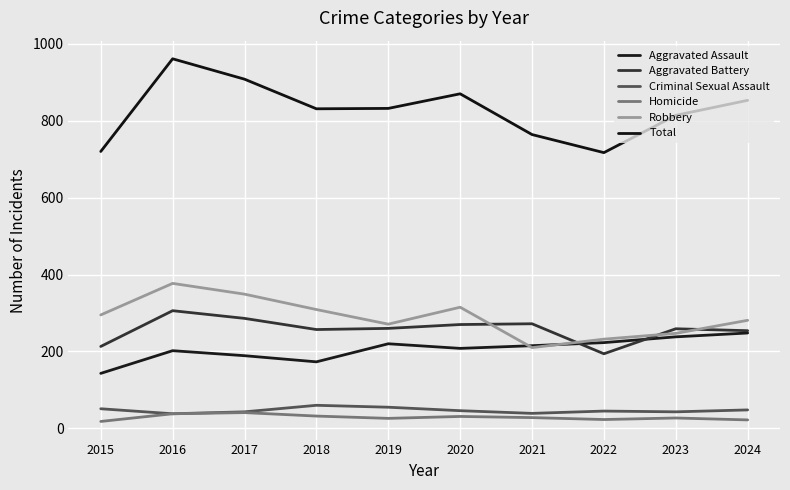

How many series are shown in this chart?

6